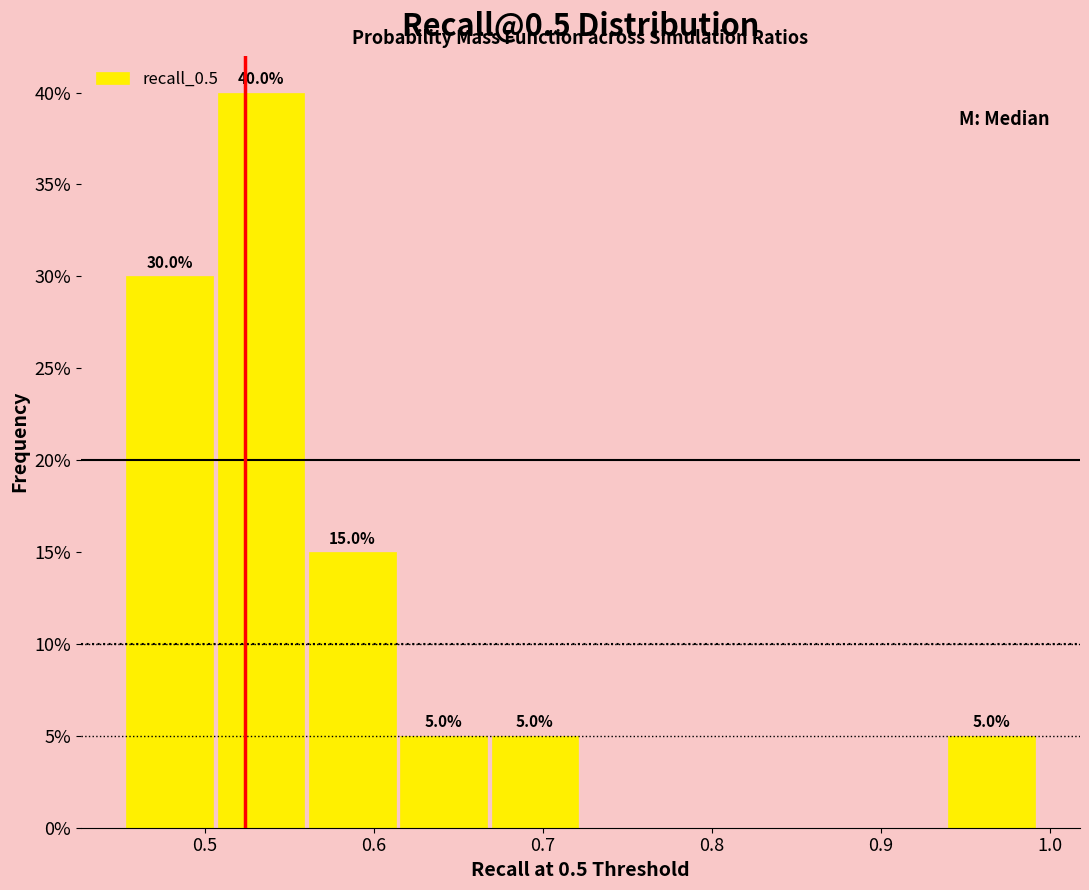

Over which range of the x-axis is the bar tallest?

0.51 to 0.56